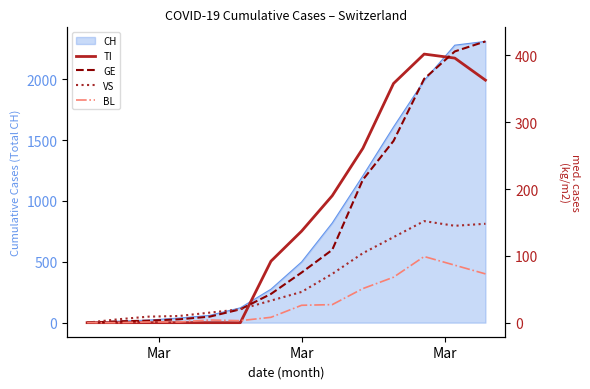

What is the highest value of the CH series?

2311